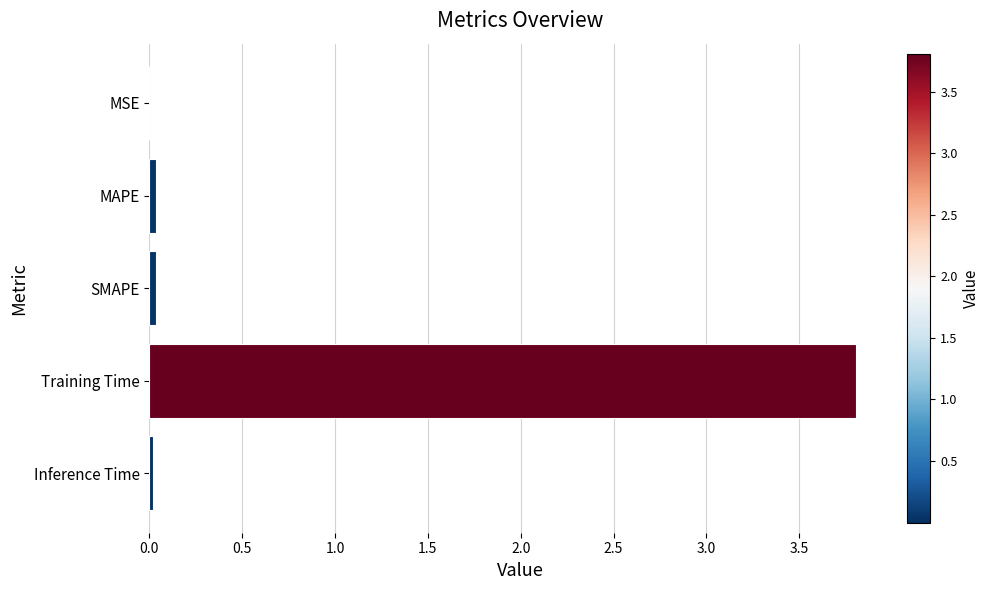

Which has a higher value, MSE or Training Time?

Training Time